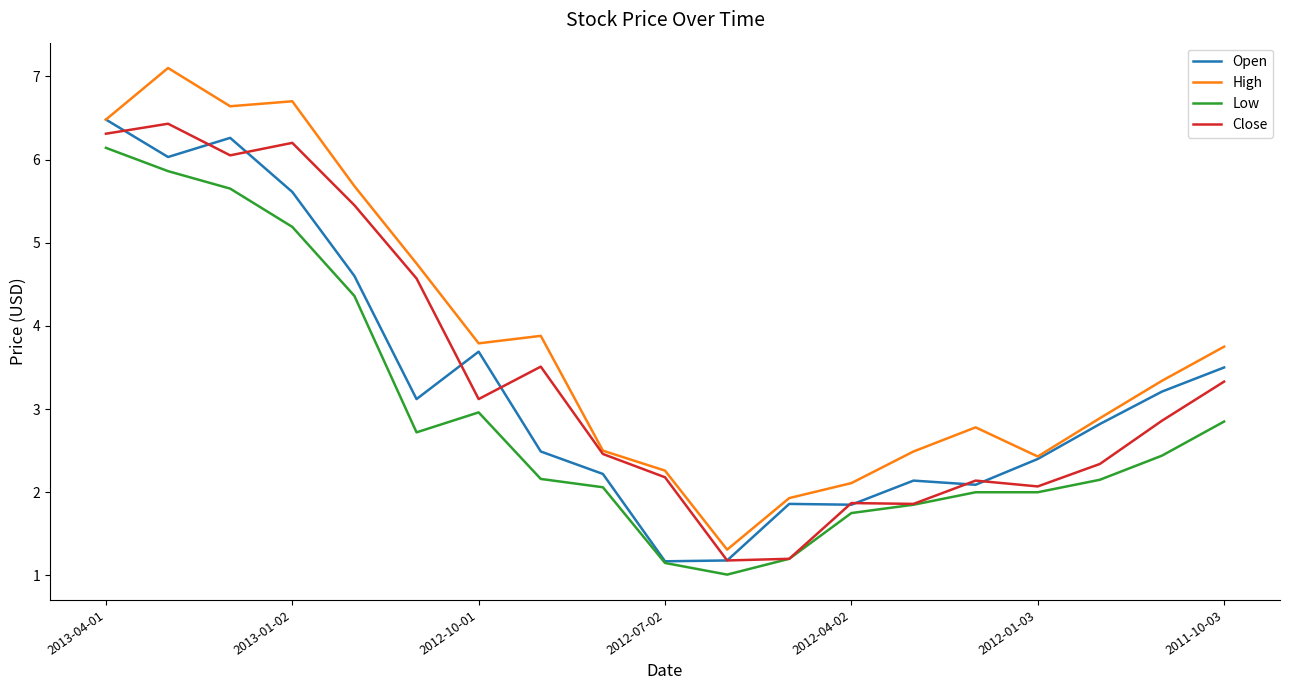

Which series has the largest total across all categories?

High